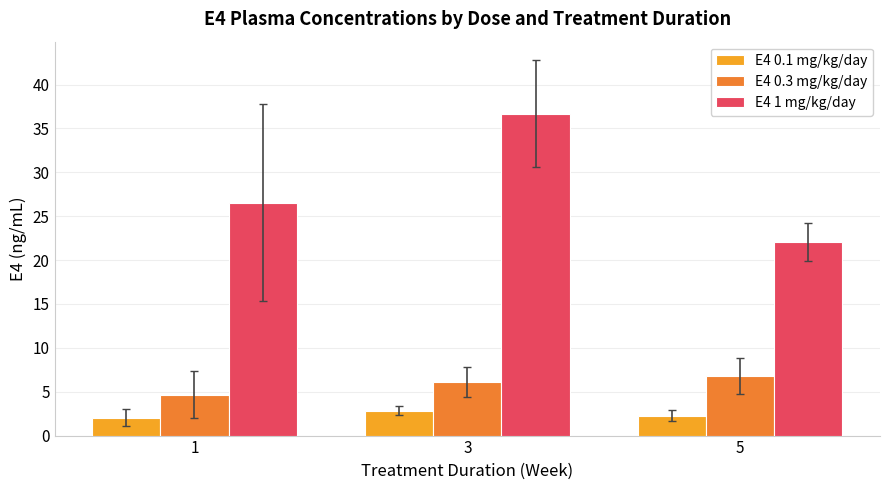

The value of E4 0.1 mg/kg/day at 3 is 4.7. True or false?

False